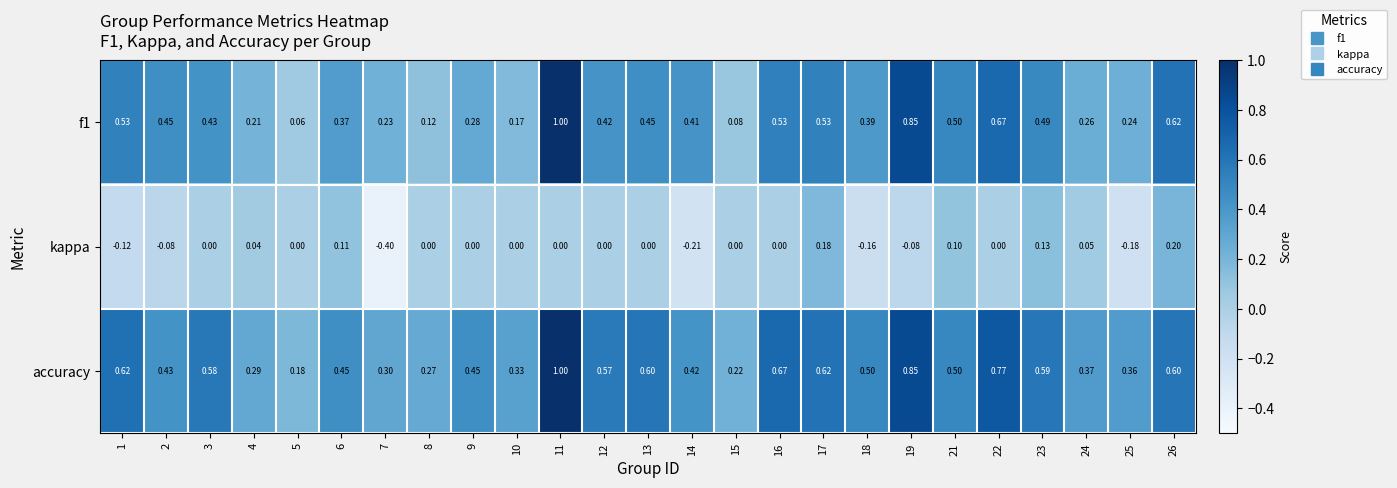

Between 9 and 15, which series saw the biggest shift?

accuracy